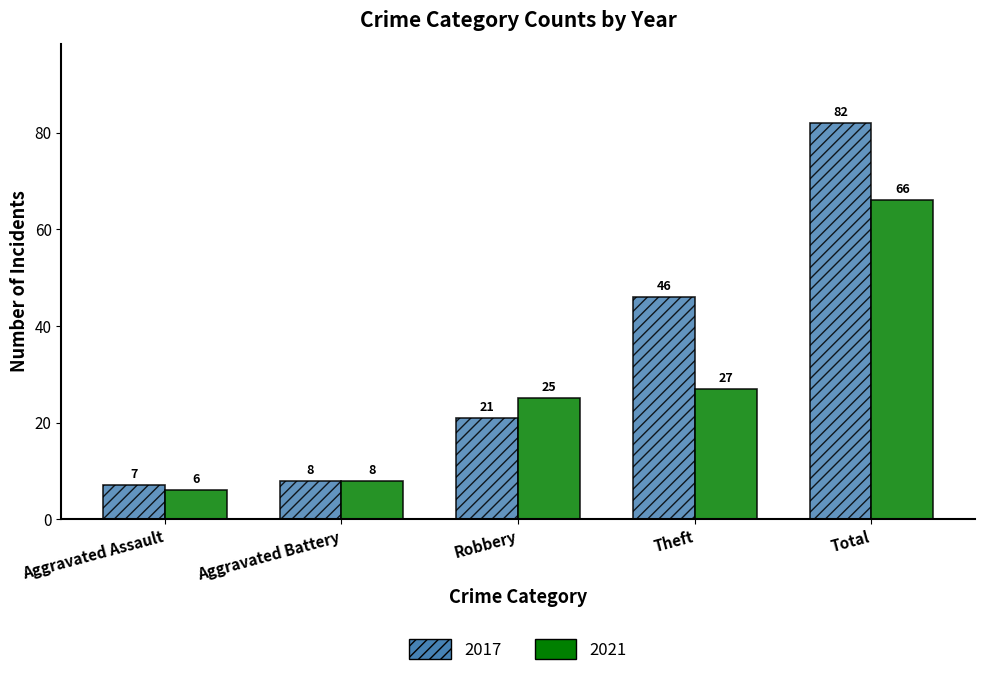

Where is 2021 nearest to the value 36?

Theft